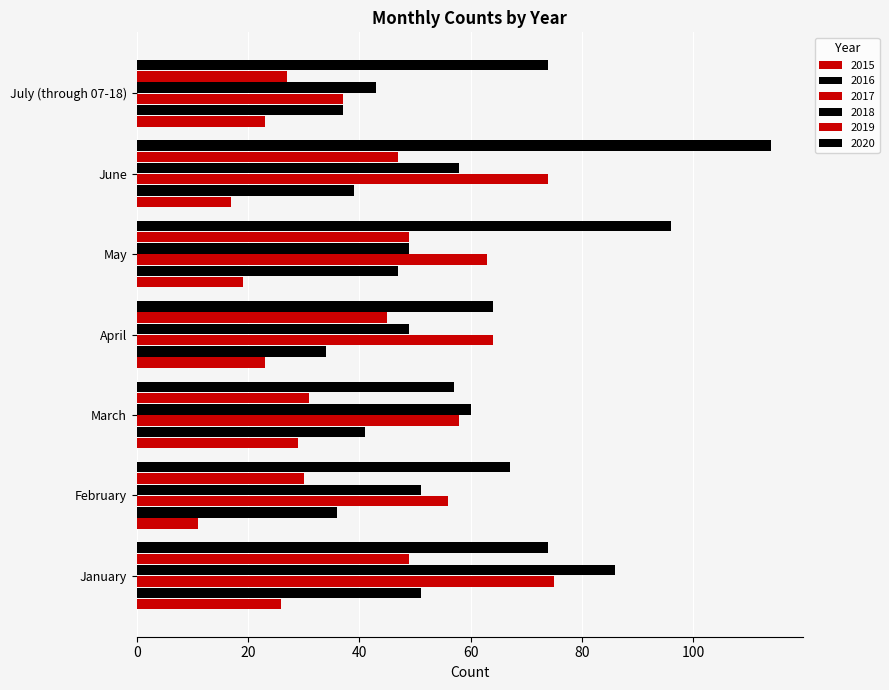

At which category does the chart reach its minimum across all series?

February